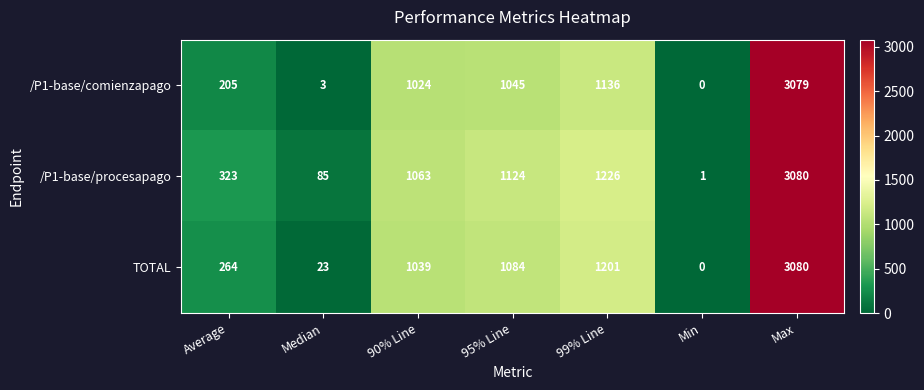

Reading left to right, transcribe all the data shown in this chart.

/P1-base/comienzapago: Average=205	Median=3	90% Line=1024	95% Line=1045	99% Line=1136	Min=0	Max=3079
/P1-base/procesapago: Average=323	Median=85	90% Line=1063	95% Line=1124	99% Line=1226	Min=1	Max=3080
TOTAL: Average=264	Median=23	90% Line=1039	95% Line=1084	99% Line=1201	Min=0	Max=3080